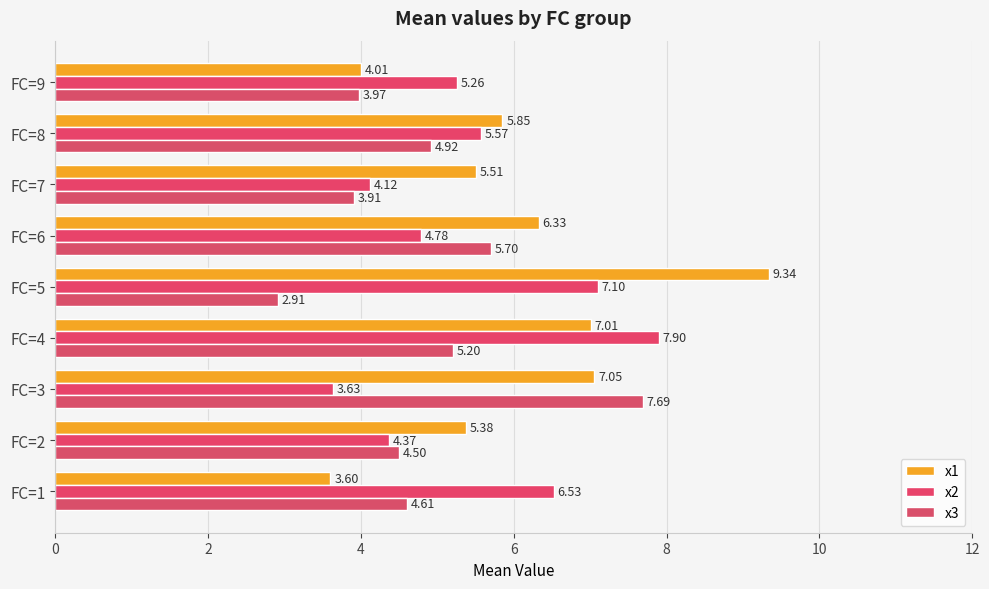

Reading left to right, transcribe all the data shown in this chart.

x1: 3.6	5.4	7.1	7.0	9.3	6.3	5.5	5.9	4.0
x2: 6.5	4.4	3.6	7.9	7.1	4.8	4.1	5.6	5.3
x3: 4.6	4.5	7.7	5.2	2.9	5.7	3.9	4.9	4.0